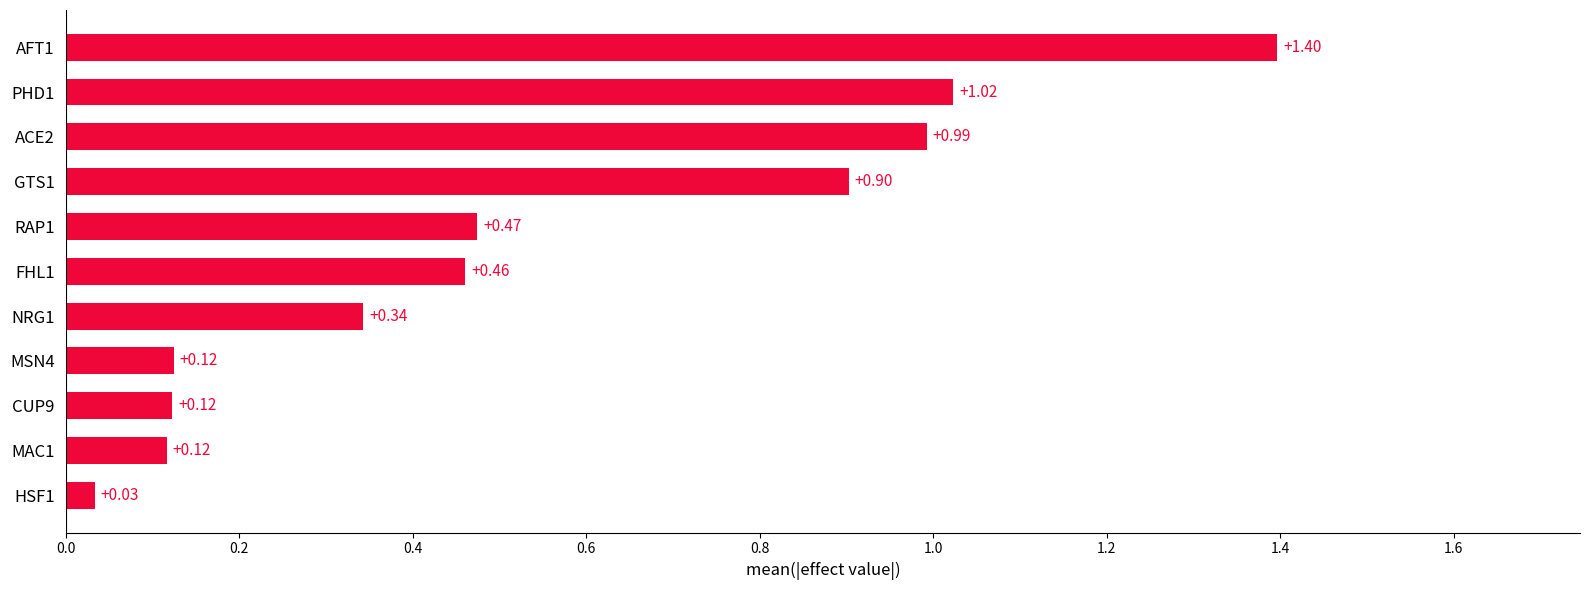

What is the difference between the second highest and second lowest values?

0.9